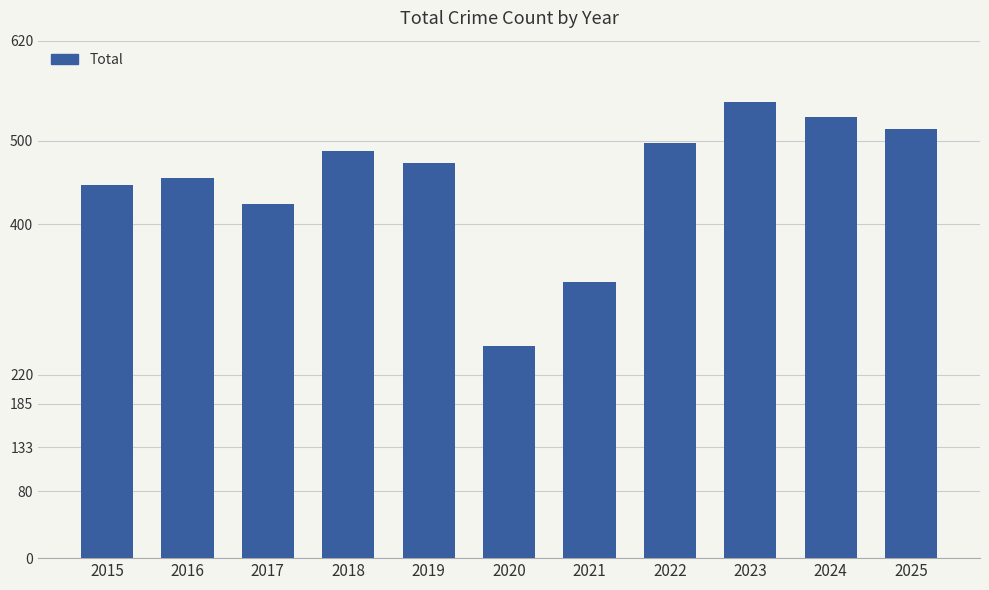

Rank the categories by value from highest to lowest.

2023, 2024, 2025, 2022, 2018, 2019, 2016, 2015, 2017, 2021, 2020